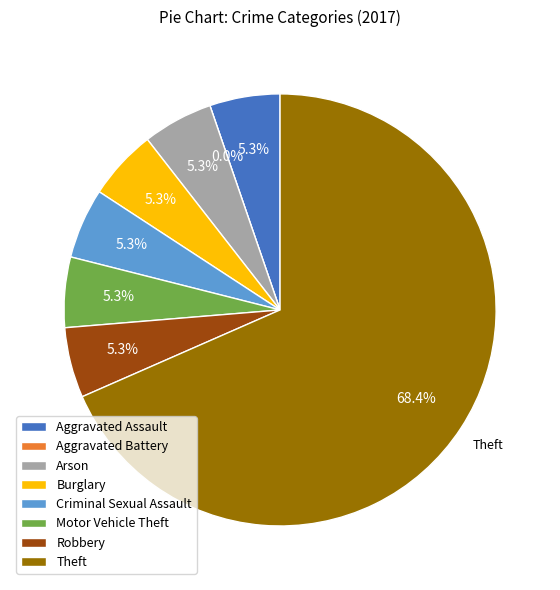

What is the smallest slice in the pie chart?

Aggravated Battery